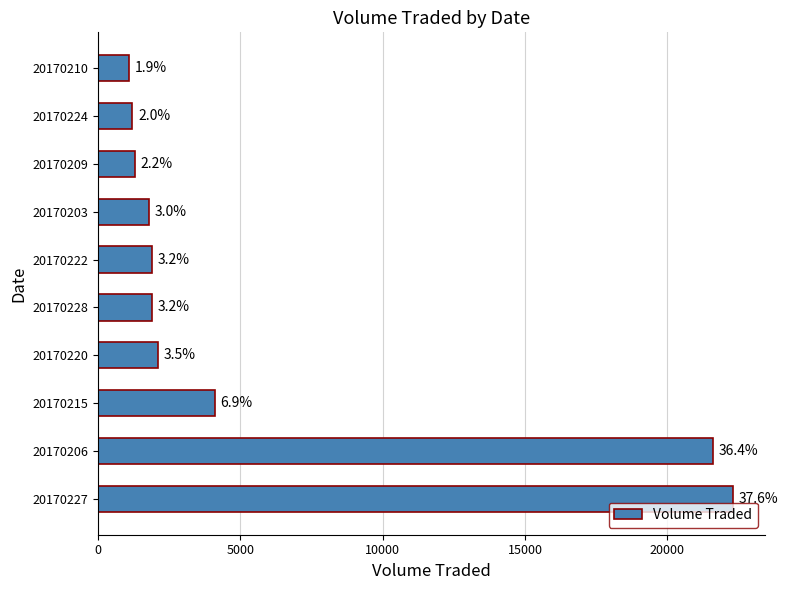

Are the bars horizontal?

Yes